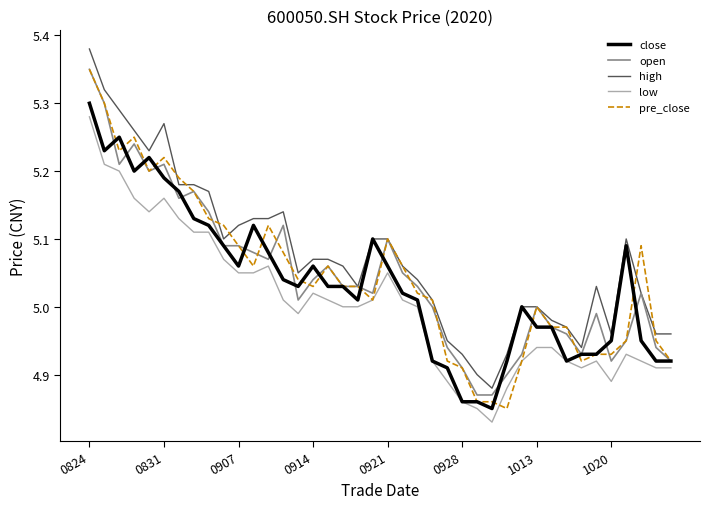

Which series has the largest total across all categories?

high